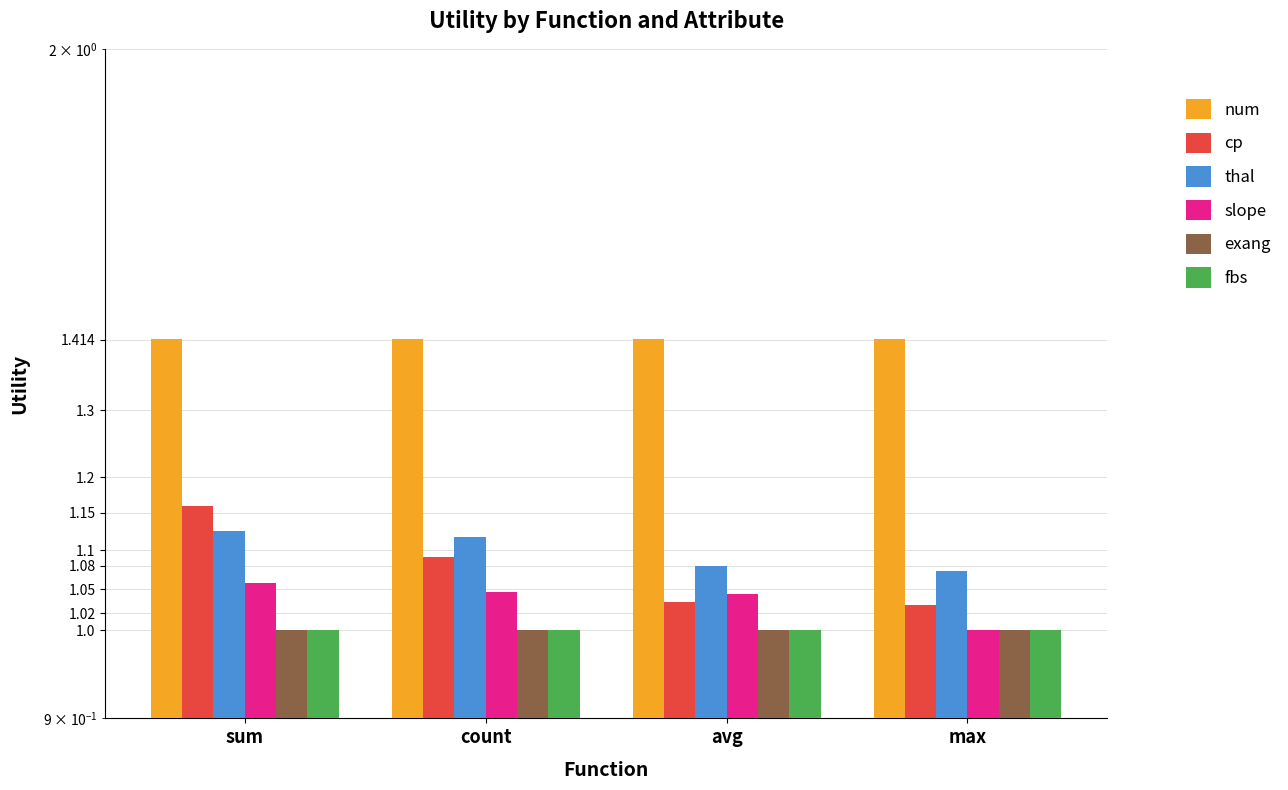

Are the bars grouped side by side (vs. stacked)?

Yes